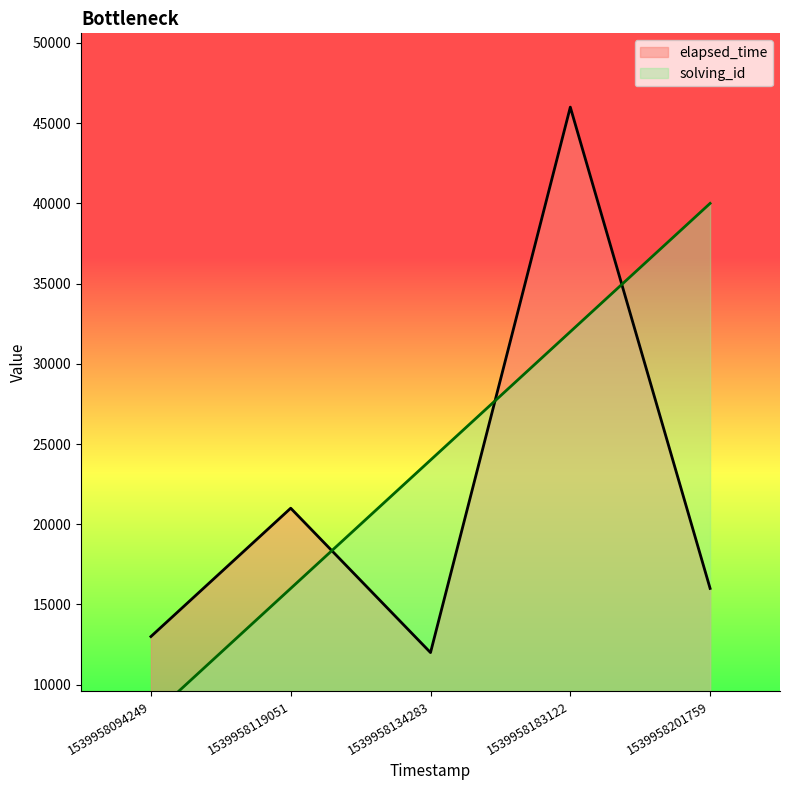

What is the total value across all series at 1539958094249?

21000